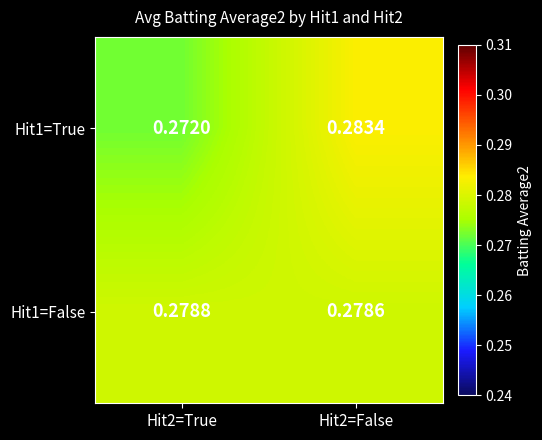

Is the value of Hit1=False at Hit2=True greater than the value of Hit1=True at Hit2=True?

Yes